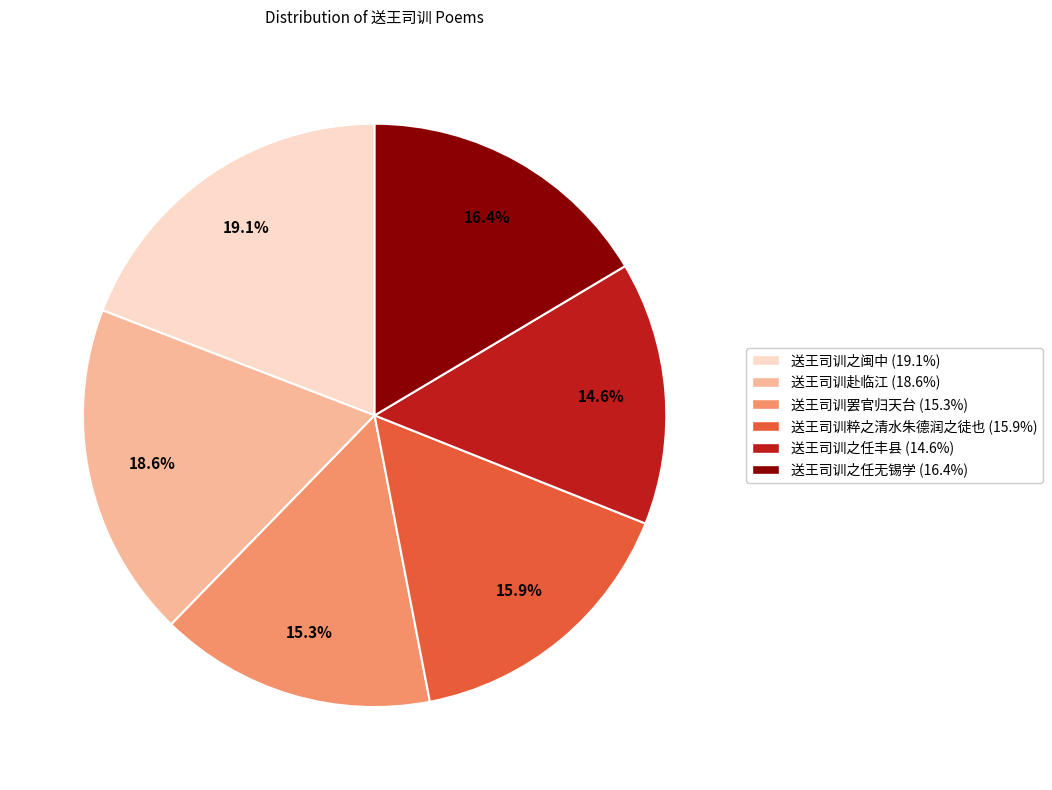

What is the total percentage of 送王司训粹之清水朱德润之徒也 and 送王司训赴临江?

34.5%